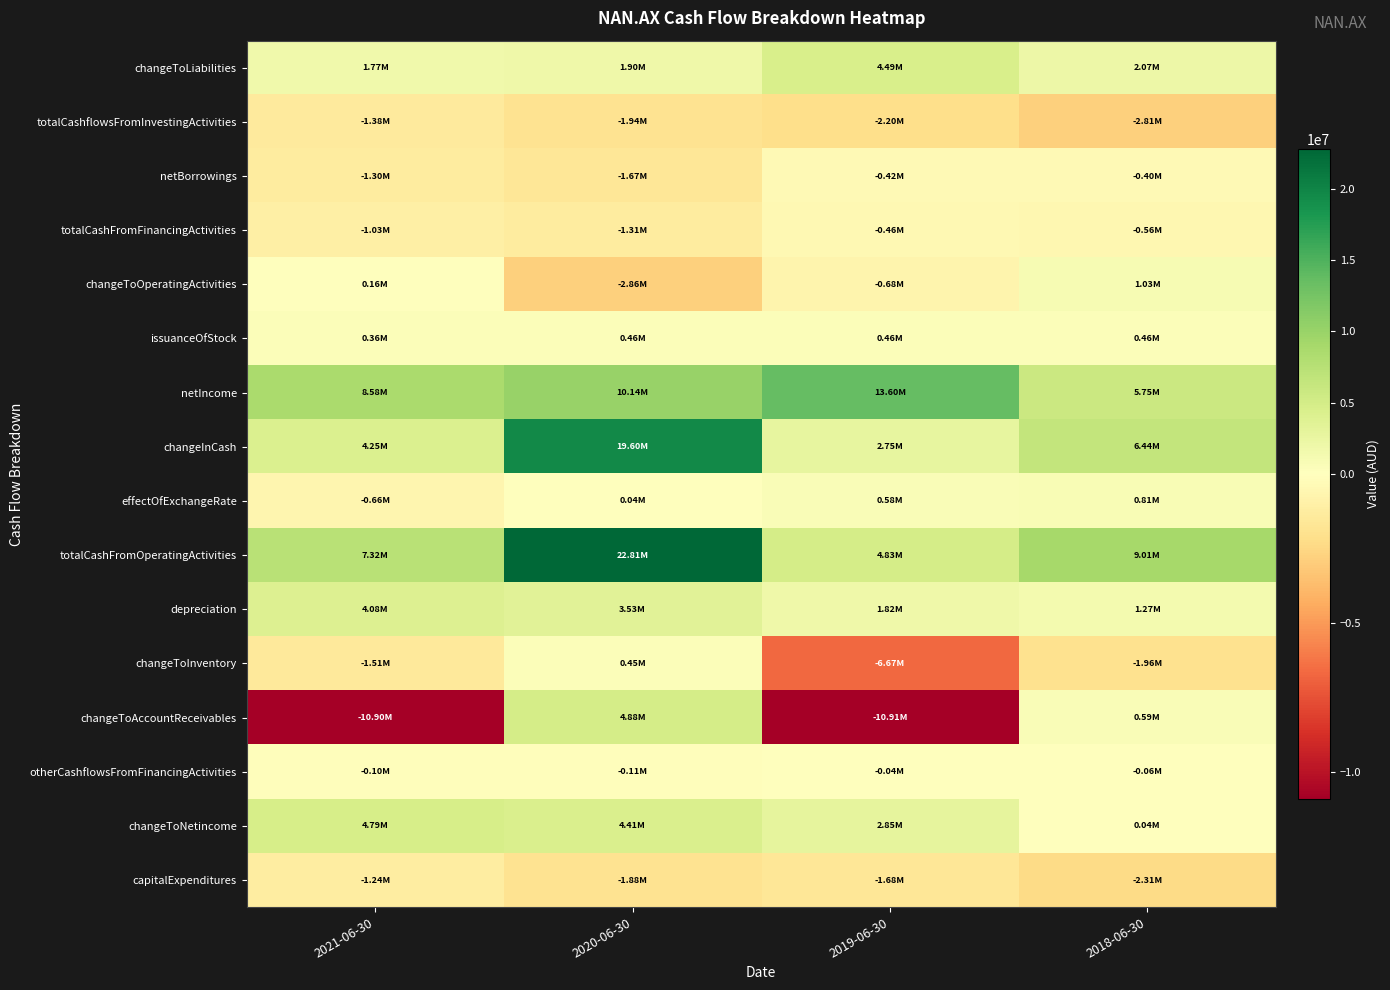

Reading right to left, what are all the values shown in this chart?

changeToLiabilities: 2018-06-30=2072000	2019-06-30=4493000	2020-06-30=1904000	2021-06-30=1774000
totalCashflowsFromInvestingActivities: 2018-06-30=-2813000	2019-06-30=-2201000	2020-06-30=-1936000	2021-06-30=-1381000
netBorrowings: 2018-06-30=-404000	2019-06-30=-425000	2020-06-30=-1667000	2021-06-30=-1298000
totalCashFromFinancingActivities: 2018-06-30=-561000	2019-06-30=-461000	2020-06-30=-1313000	2021-06-30=-1034000
changeToOperatingActivities: 2018-06-30=1029000	2019-06-30=-682000	2020-06-30=-2863000	2021-06-30=163000
issuanceOfStock: 2018-06-30=464000	2019-06-30=464000	2020-06-30=464000	2021-06-30=362000
netIncome: 2018-06-30=5751000	2019-06-30=13602000	2020-06-30=10137000	2021-06-30=8578000
changeInCash: 2018-06-30=6444000	2019-06-30=2747000	2020-06-30=19601000	2021-06-30=4246000
effectOfExchangeRate: 2018-06-30=809000	2019-06-30=583000	2020-06-30=38000	2021-06-30=-655000
totalCashFromOperatingActivities: 2018-06-30=9009000	2019-06-30=4826000	2020-06-30=22812000	2021-06-30=7316000
depreciation: 2018-06-30=1274000	2019-06-30=1823000	2020-06-30=3528000	2021-06-30=4079000
changeToInventory: 2018-06-30=-1963000	2019-06-30=-6671000	2020-06-30=448000	2021-06-30=-1510000
changeToAccountReceivables: 2018-06-30=586000	2019-06-30=-10909000	2020-06-30=4883000	2021-06-30=-10903000
otherCashflowsFromFinancingActivities: 2018-06-30=-58000	2019-06-30=-36000	2020-06-30=-110000	2021-06-30=-98000
changeToNetincome: 2018-06-30=35000	2019-06-30=2853000	2020-06-30=4411000	2021-06-30=4789000
capitalExpenditures: 2018-06-30=-2314000	2019-06-30=-1684000	2020-06-30=-1883000	2021-06-30=-1239000